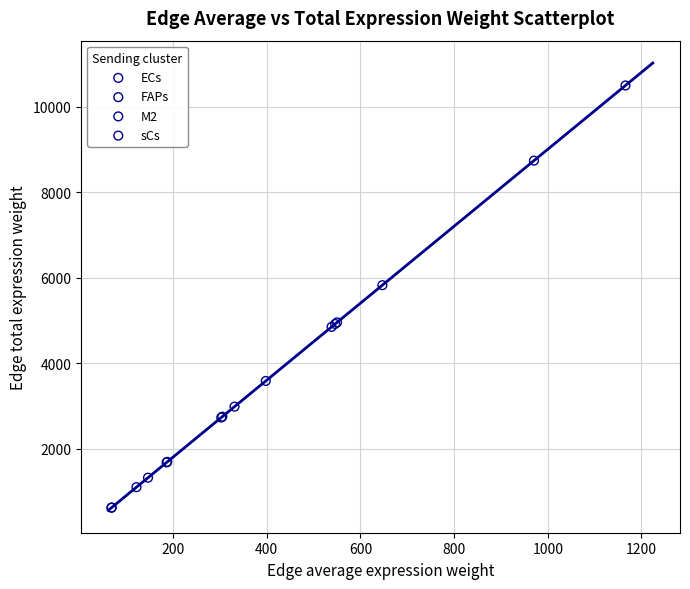

Which series reaches the maximum Y coordinate?

FAPs